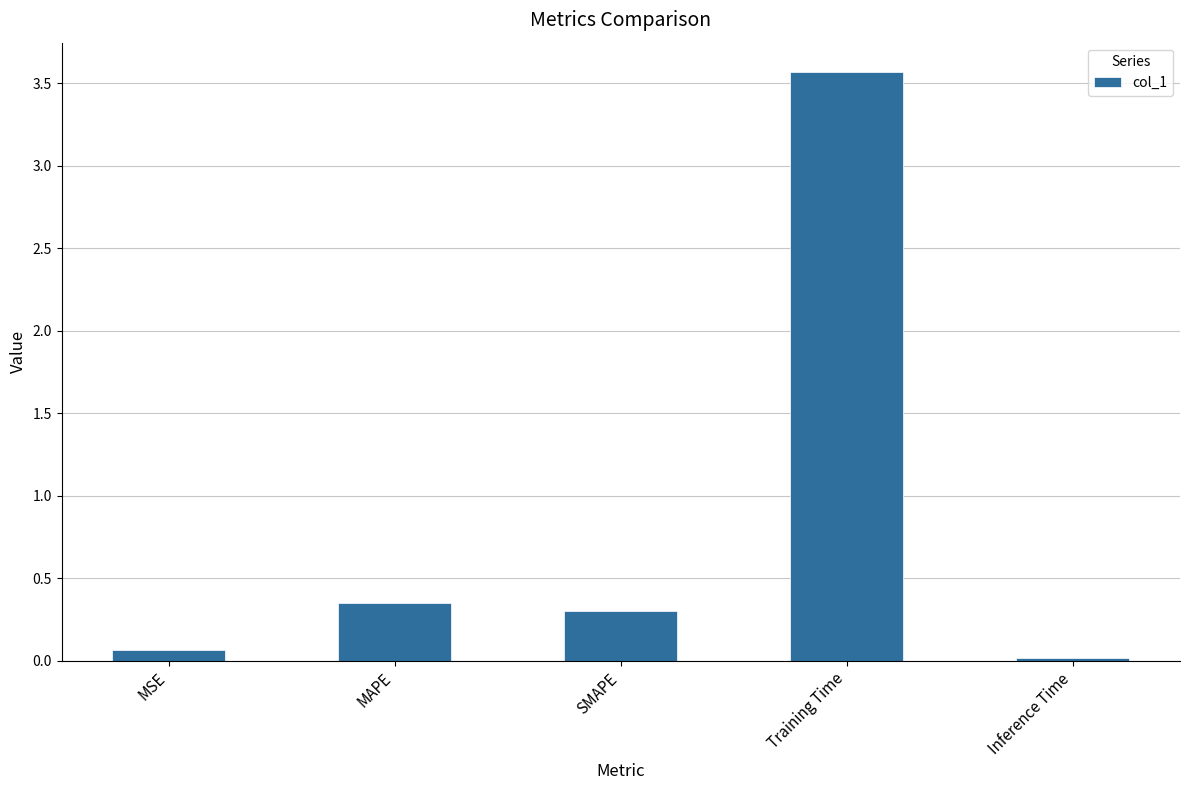

Count the number of categories in the chart.

5